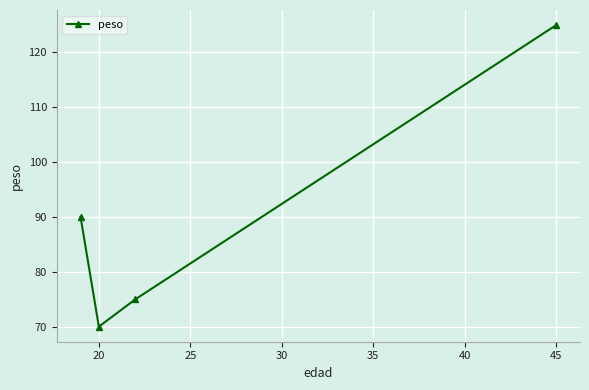

True or false: there are more than 1 points higher than both neighbors.

False